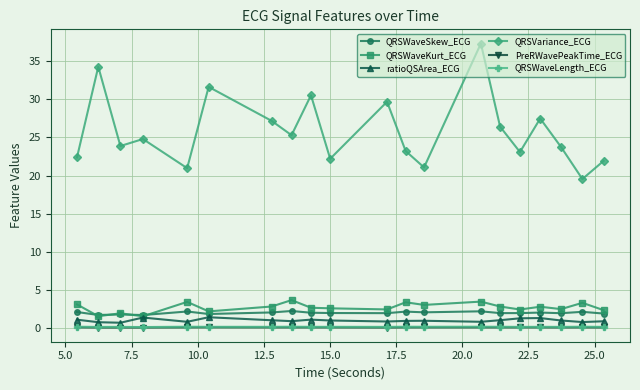

How many lines are shown in the chart?

6